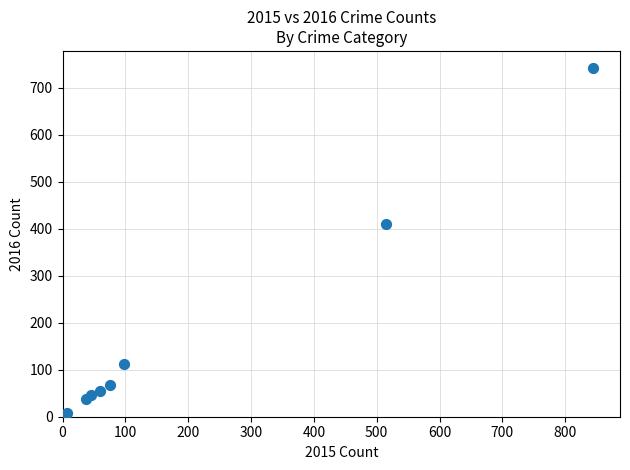

What Y value in the scatter plot is closest to 372?

409